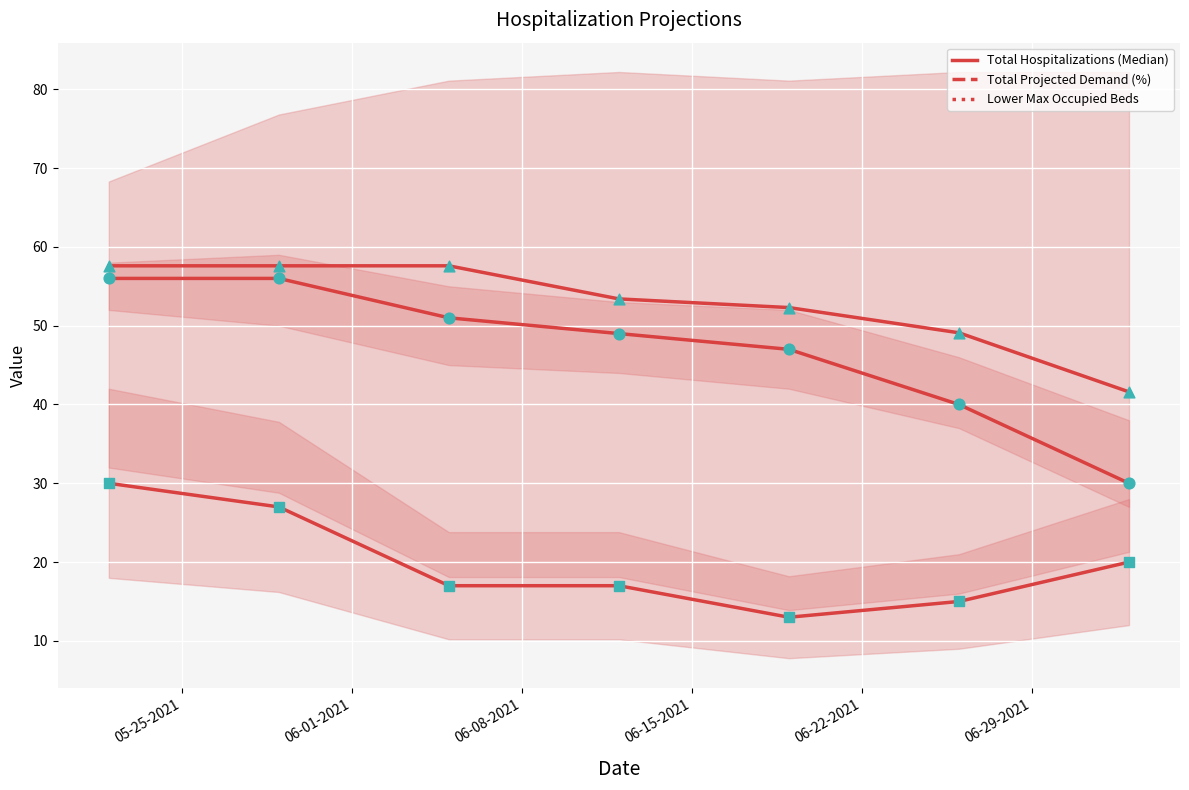

At which category is the sum across all series the highest?

05-25-2021